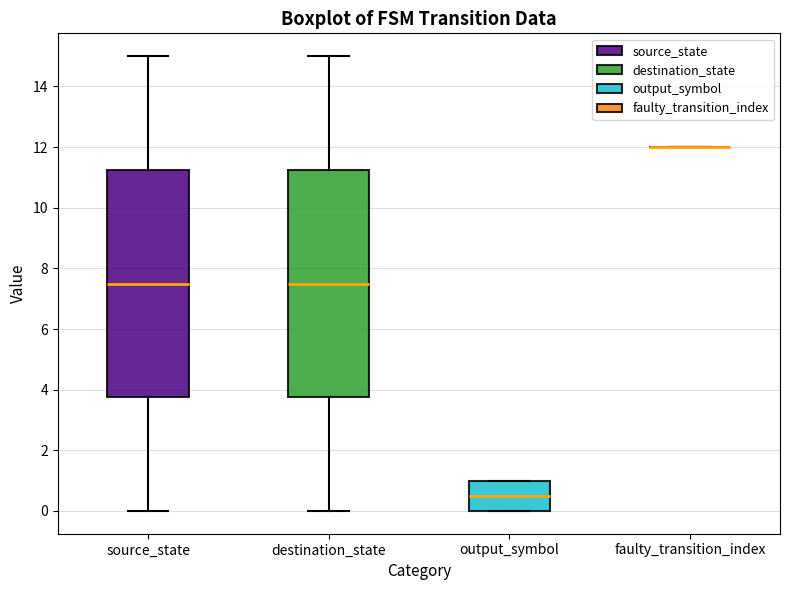

Reading left to right, transcribe this box plot: for each box, give where its median line is, the range the box spans, and where its two whiskers end, as read against the y-axis. The values are not printed on the chart, so give them approximately, as read against the axis.

source_state: median 7.6, box 3.8 to 11.2, whiskers 0.0 to 15.0
destination_state: median 7.6, box 3.8 to 11.2, whiskers 0.0 to 15.0
output_symbol: median 0.6, box 0.0 to 1.0, whiskers 0.0 to 1.0
faulty_transition_index: box collapsed to a line at 12.0, whiskers 12.0 to 12.0